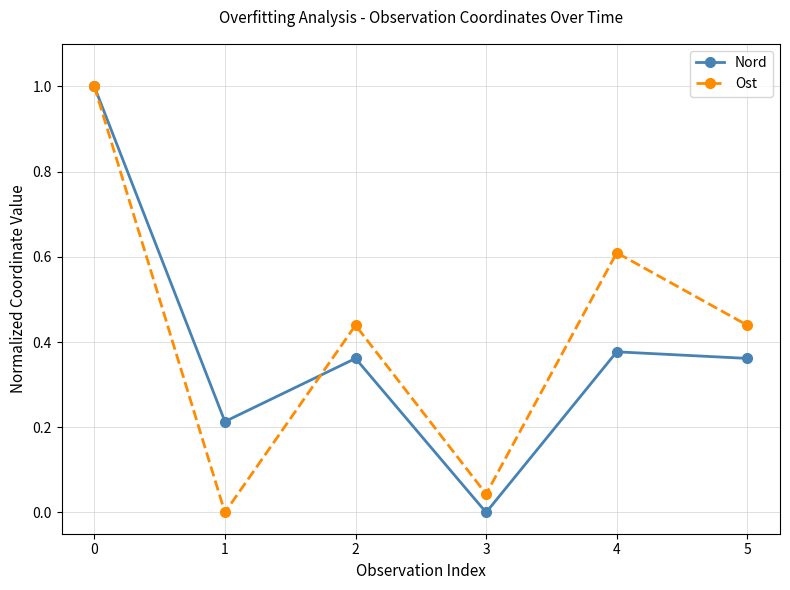

What is the highest value of the Ost series?

1.0